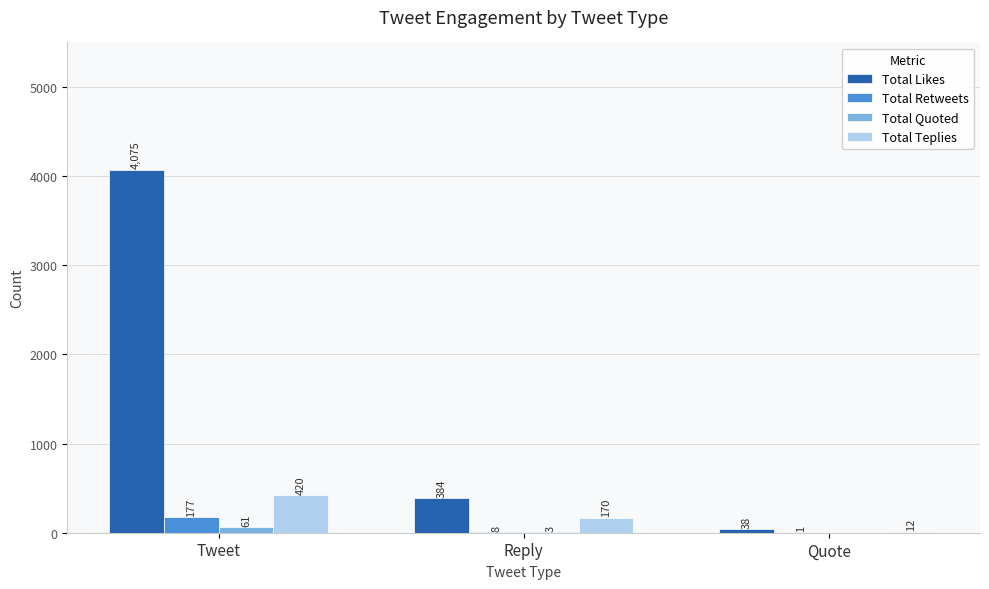

Reading left to right, what are all the values shown in this chart?

Total Likes: Tweet=4075	Reply=384	Quote=38
Total Retweets: Tweet=177	Reply=8	Quote=1
Total Quoted: Tweet=61	Reply=3	Quote=0
Total Teplies: Tweet=420	Reply=170	Quote=12